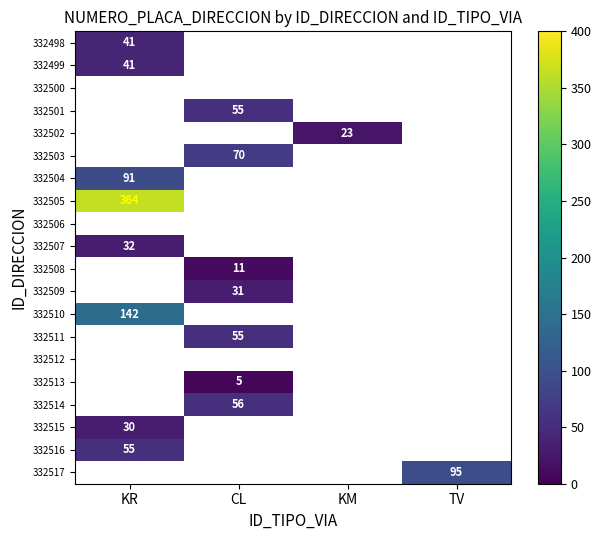

Between TV and KR, which is larger?

KR